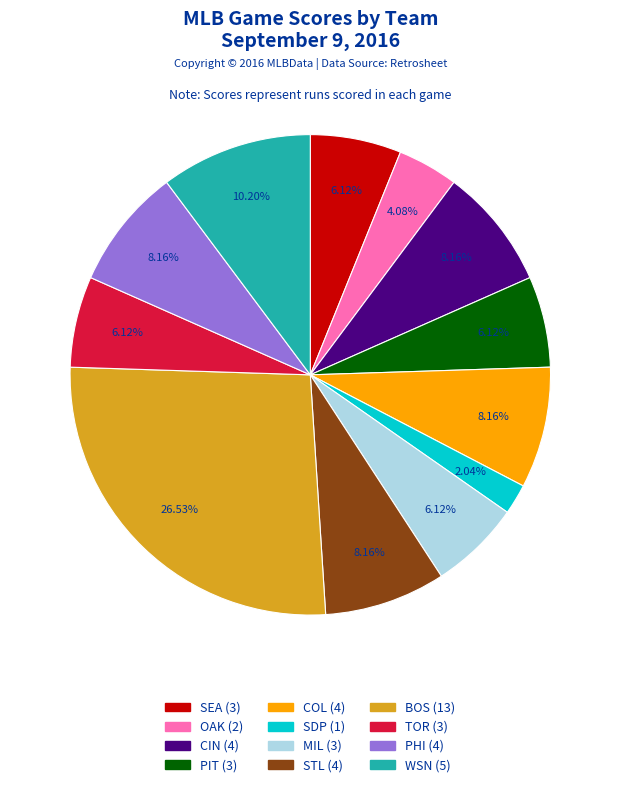

What percentage is the BOS slice, to the nearest percent?

27%